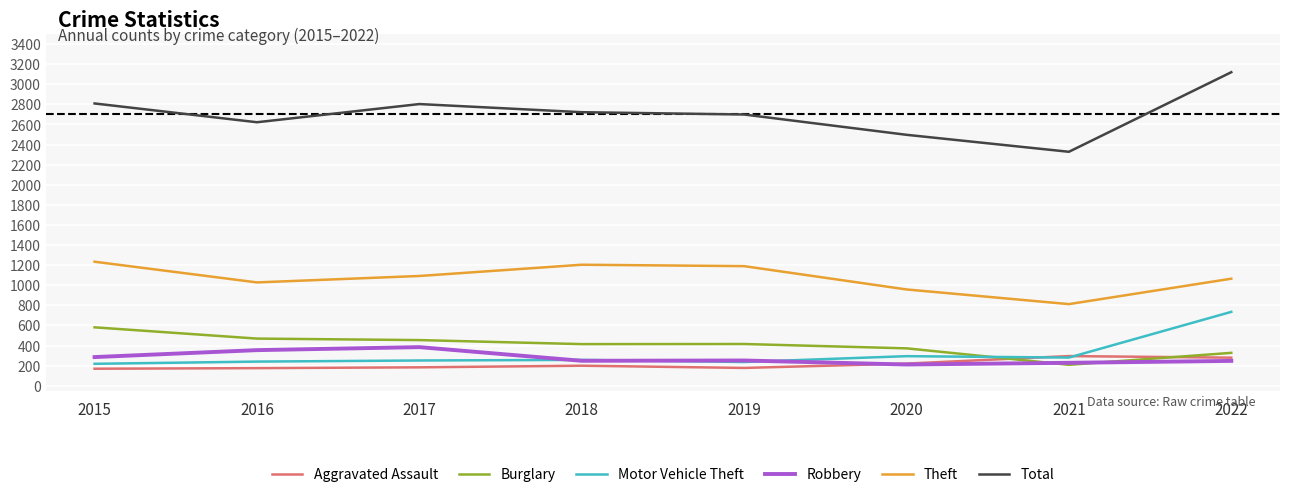

What is the total value across all series at 2017?

5167